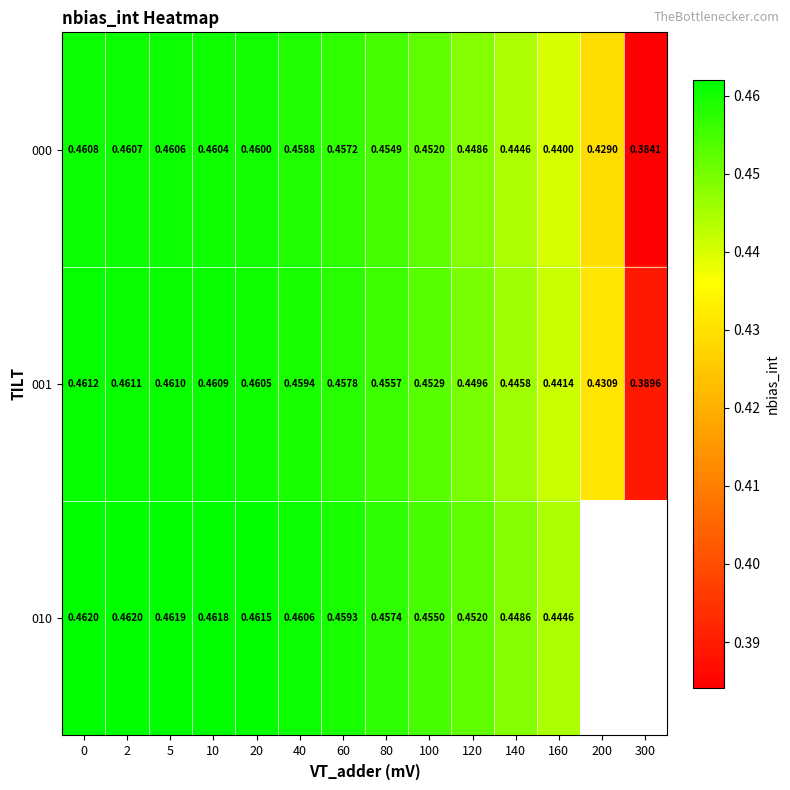

Which has a higher value, 120 or 80?

80